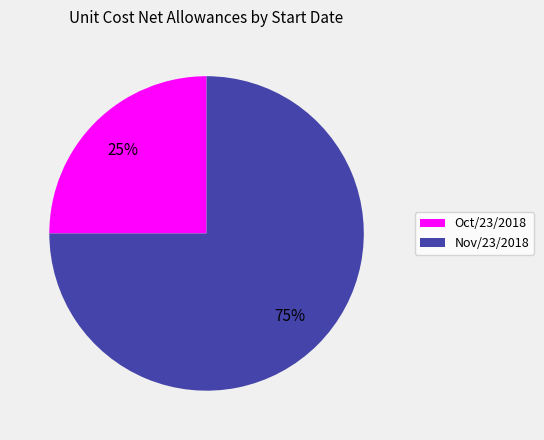

To the nearest percent, what is the difference between the Oct/23/2018 and Nov/23/2018 slice percentages?

50%